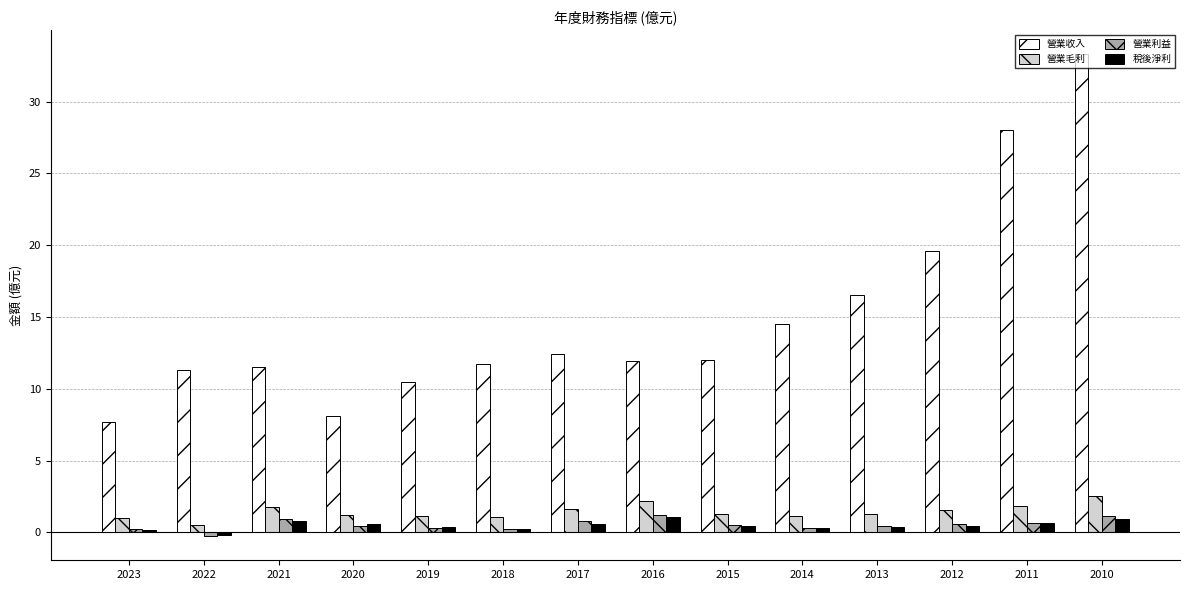

At how many categories does at least one series exceed 33?

1